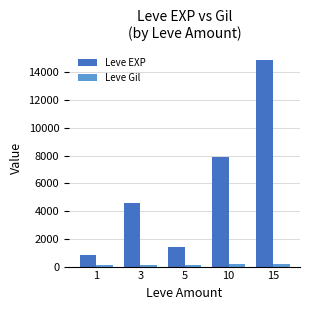

What is the sum of all Leve Gil values?

707